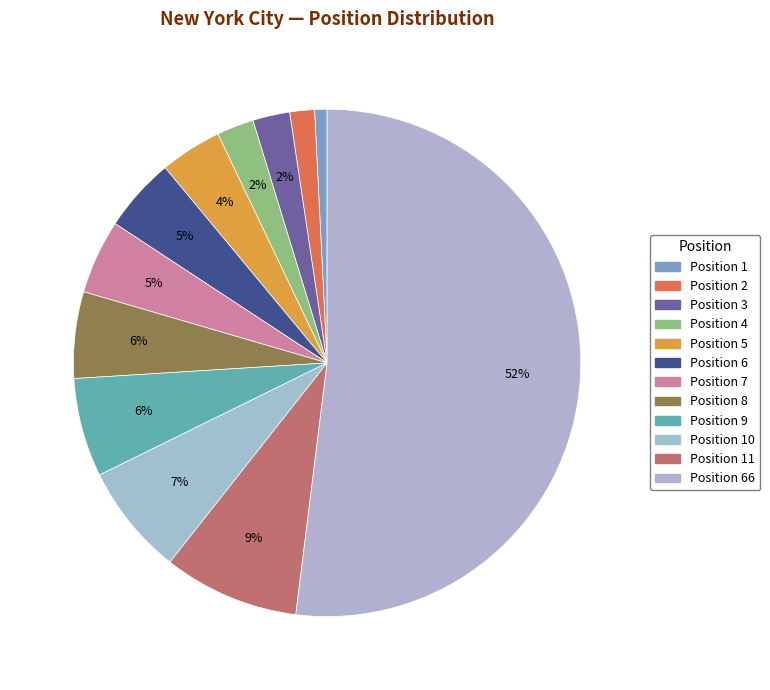

Count the number of slices in the pie.

12